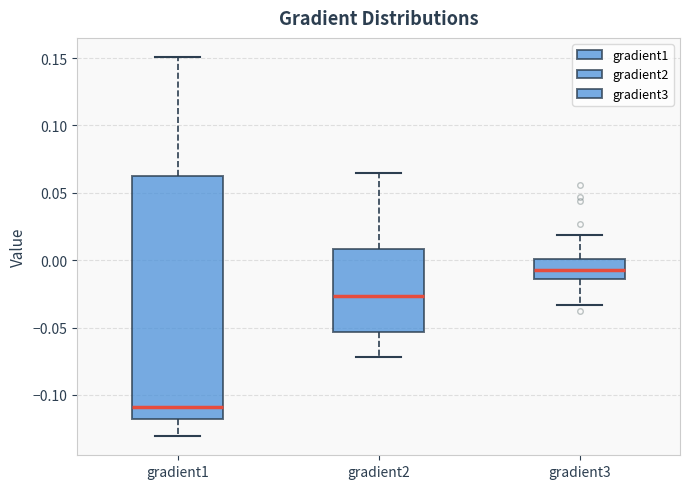

Comparing the boxes themselves (not the whiskers), which one is the tallest?

gradient1